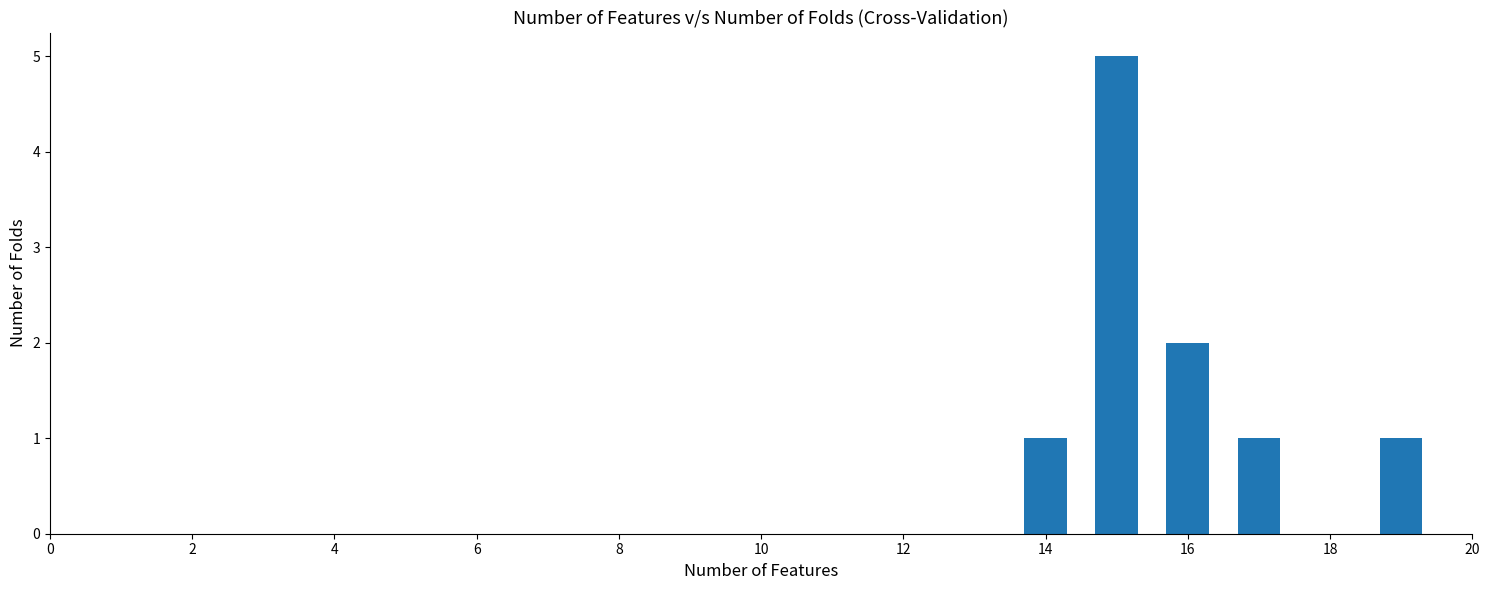

What is the maximum value shown in the chart?

5